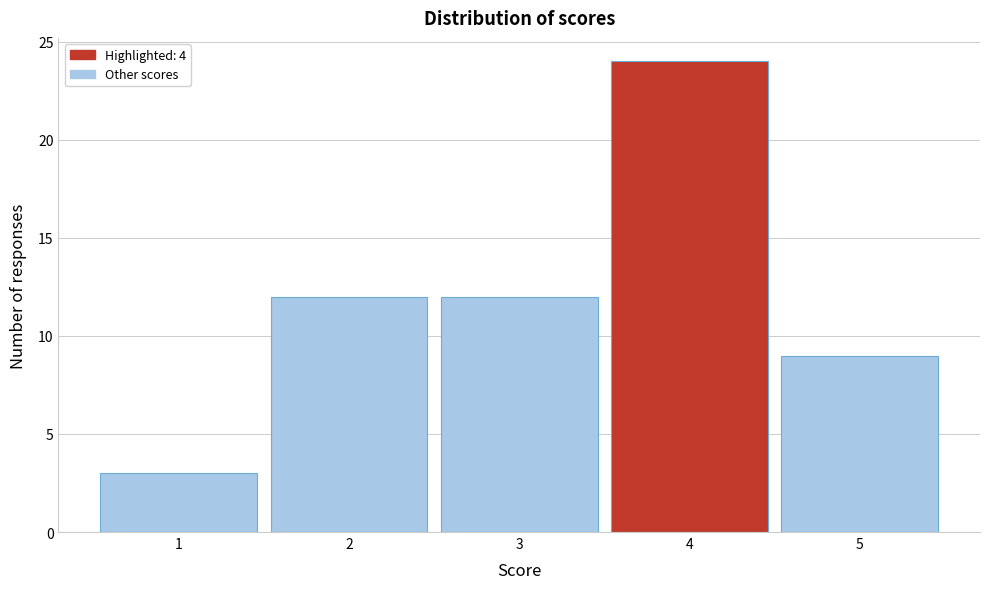

Reading left to right, transcribe this chart: for each bar, give the range it covers on the x-axis and its height. The values are not printed on the chart, so give them approximately, as read against the axis.

0.5 to 1.5: 3
1.5 to 2.5: 12
2.5 to 3.5: 12
3.5 to 4.5: 24
4.5 to 5.5: 9